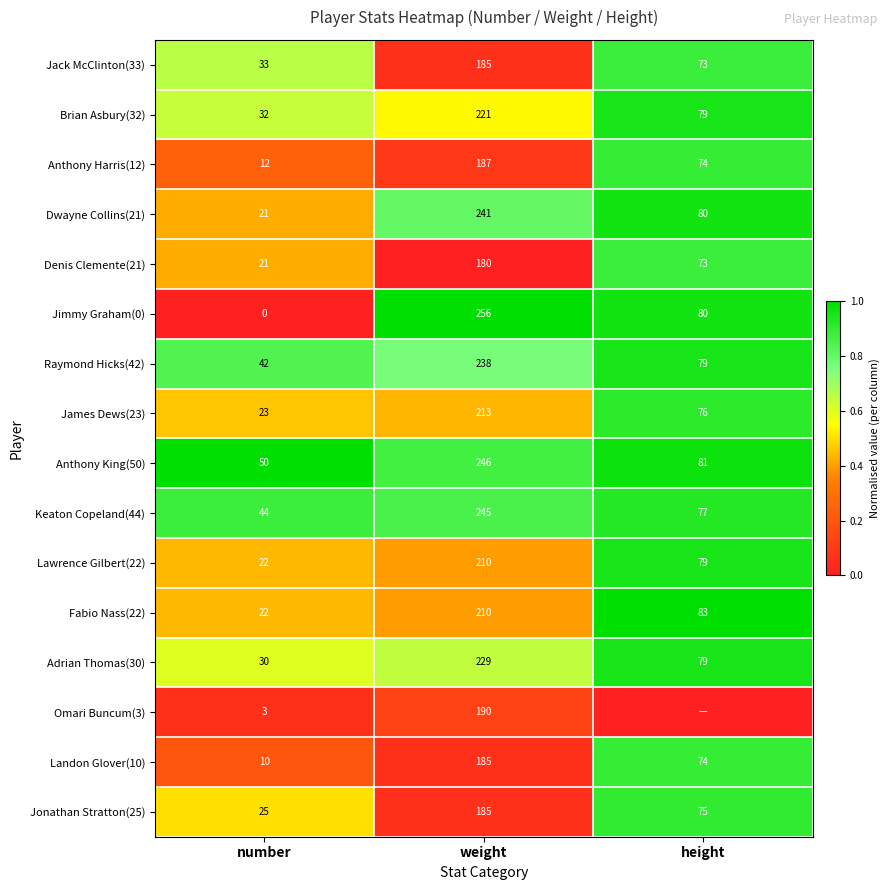

List the labels in order of Anthony Harris(12) value, smallest first.

number, height, weight